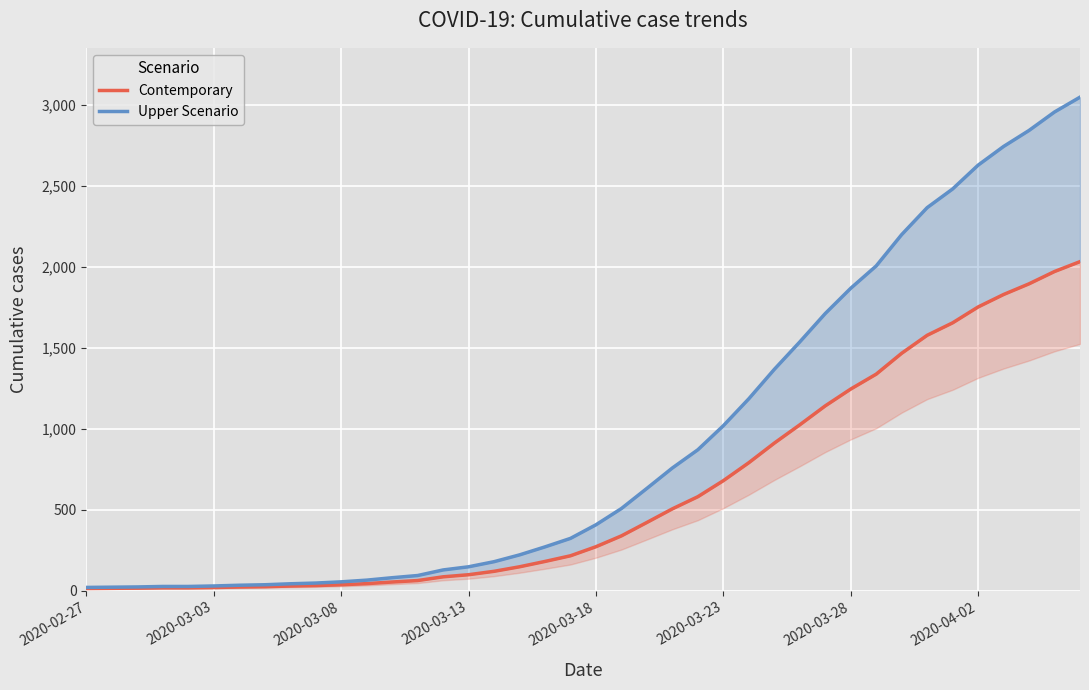

Between 24 and 30, which series saw the biggest shift?

Upper Scenario